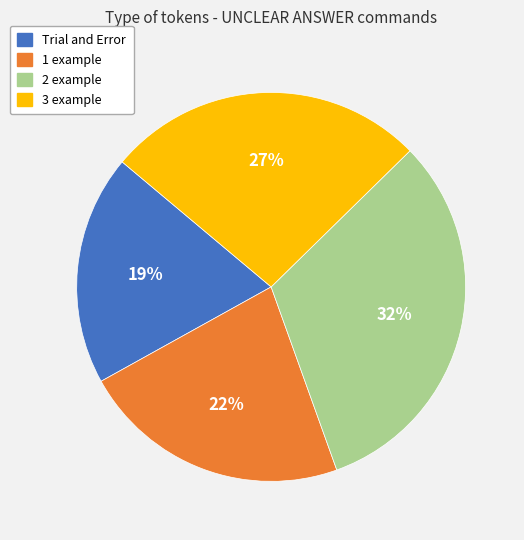

To the nearest percent, what is the difference between the largest and smallest slice percentages?

13%